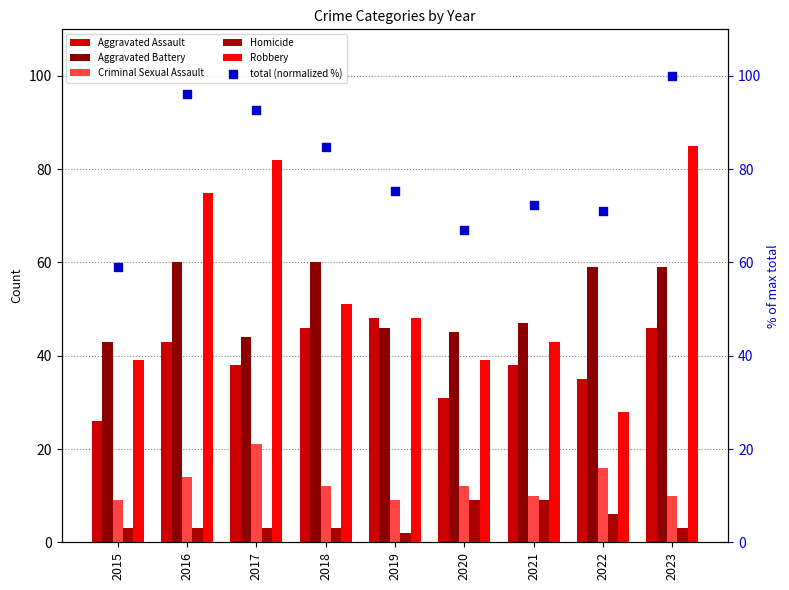

At which category is the sum across all series the highest?

2023